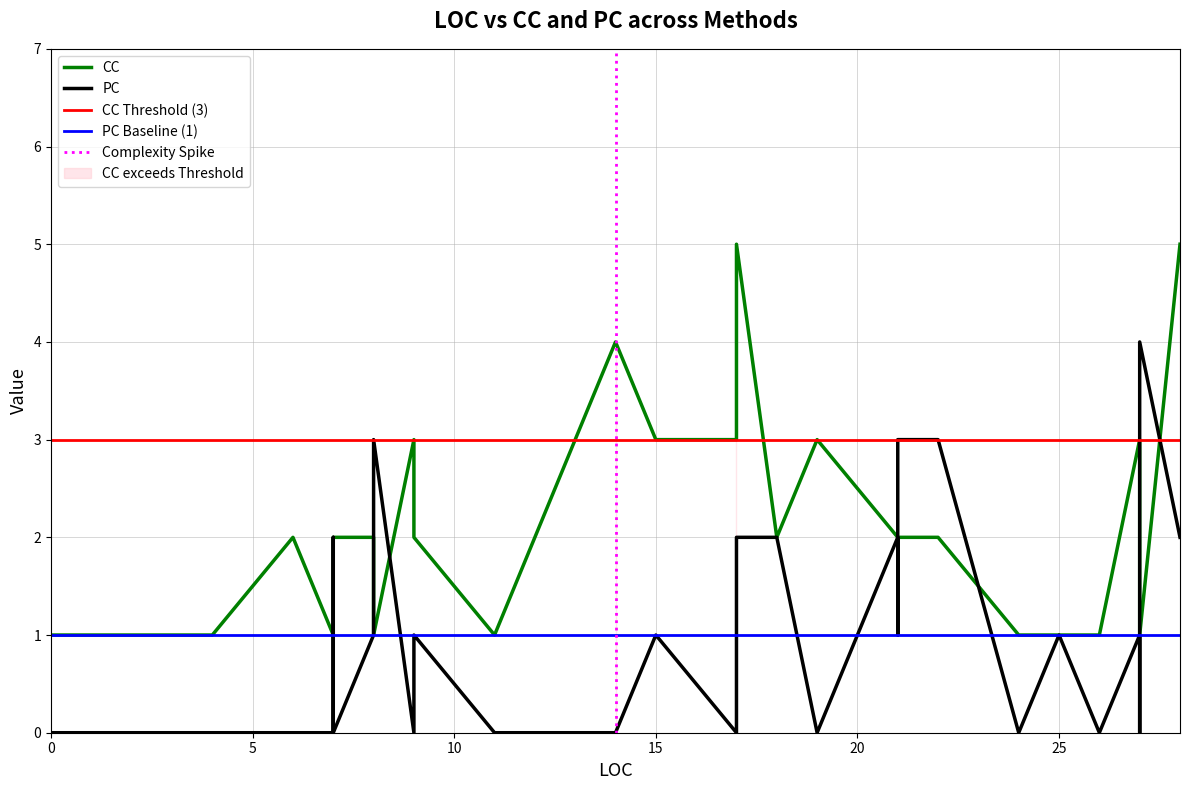

Rank the categories by CC value from lowest to highest.

0, 3, 4, 7, 7, 7, 8, 11, 24, 25, 25, 26, 26, 27, 6, 7, 7, 8, 9, 18, 21, 21, 21, 22, 9, 15, 17, 19, 27, 27, 27, 14, 17, 28